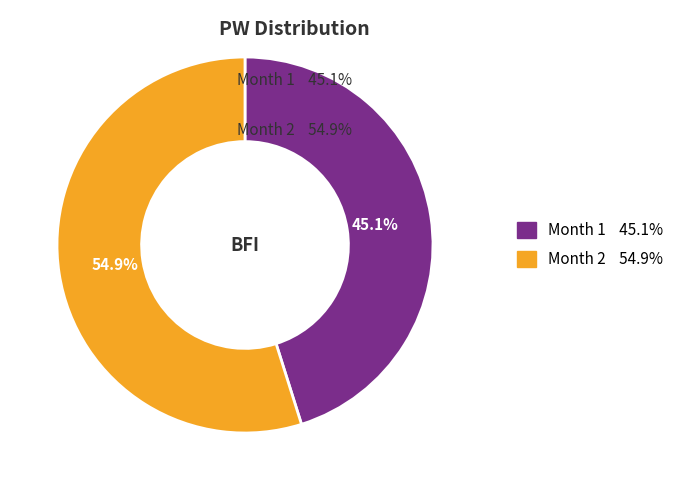

True or false: Month 2 accounts for 55% of the total.

True